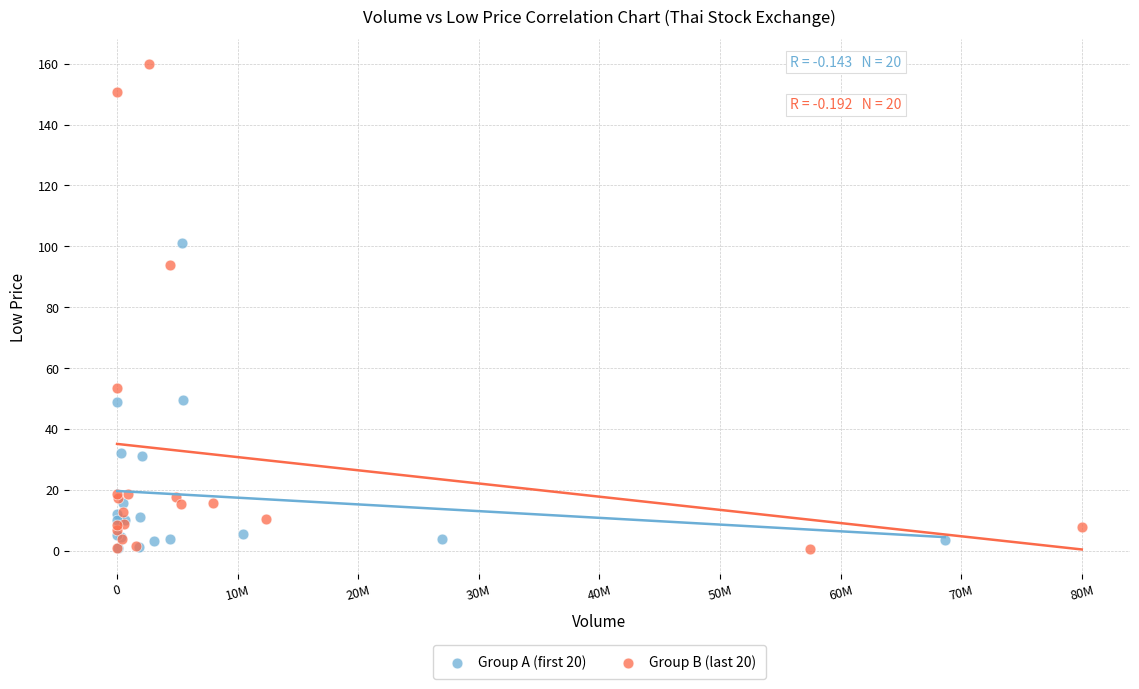

Which series has the widest spread of Y values?

Group B (last 20)